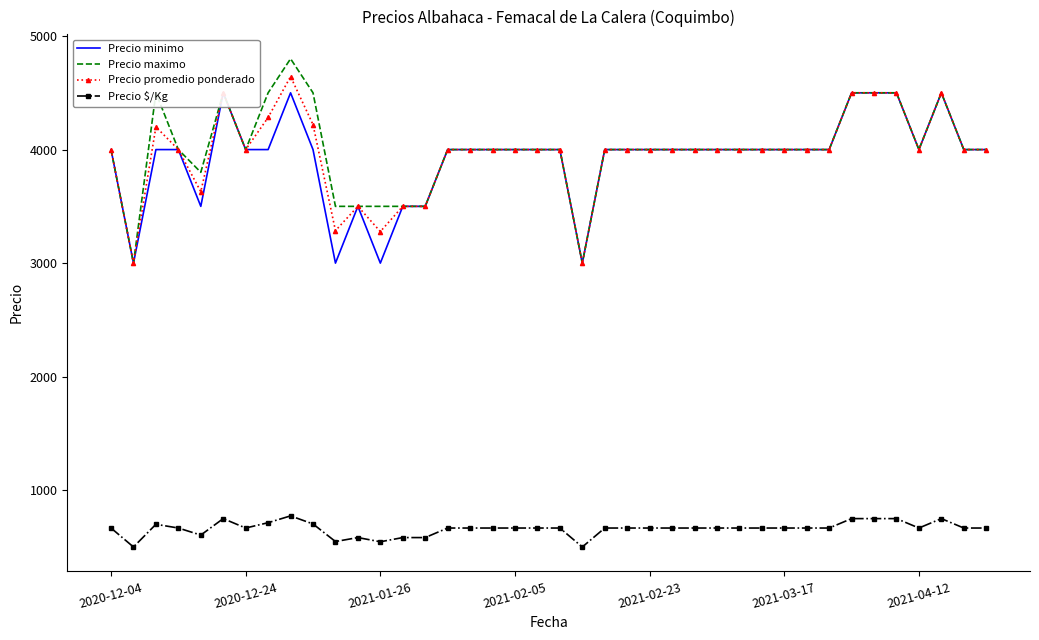

True or false: Precio $/Kg and Precio promedio ponderado cross at least once.

False